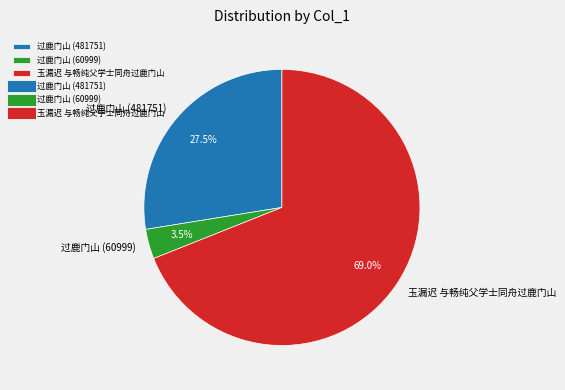

Rank the categories by value from highest to lowest.

玉漏迟 与畅纯父学士同舟过鹿门山, 过鹿门山 (481751), 过鹿门山 (60999)